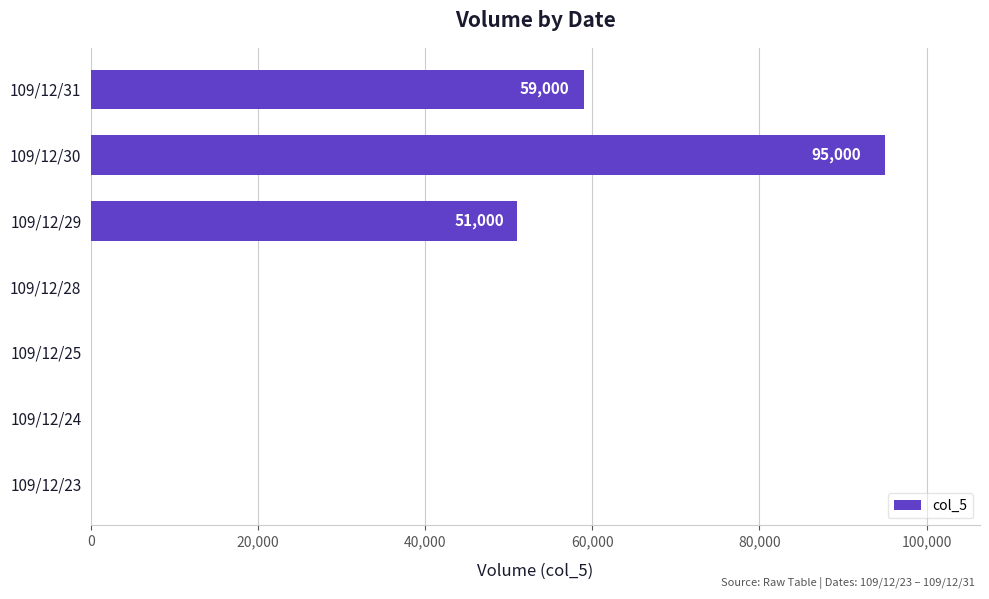

Count the number of categories in the chart.

7